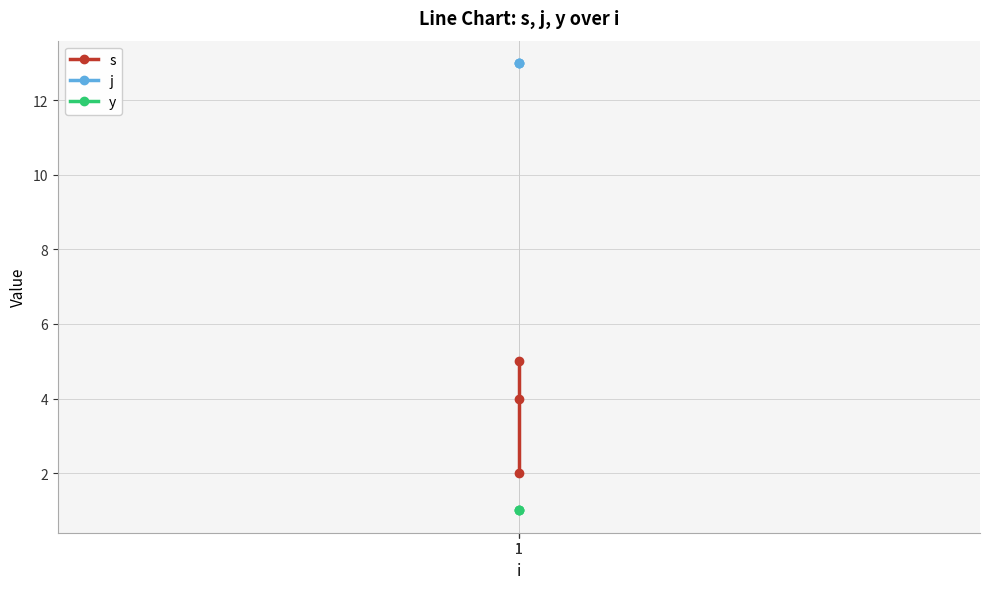

Which series has the widest spread of values?

s